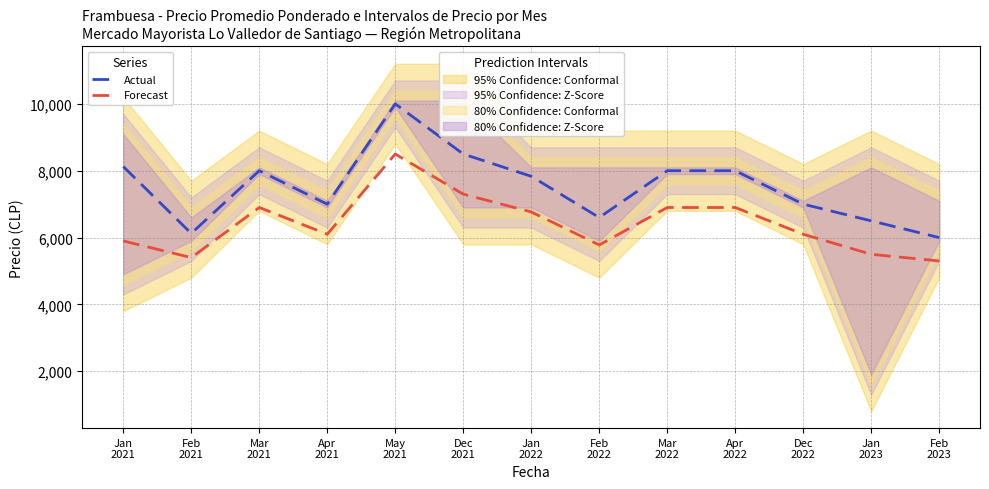

What is the difference between the highest and lowest values at Dec
2021?

1200.0